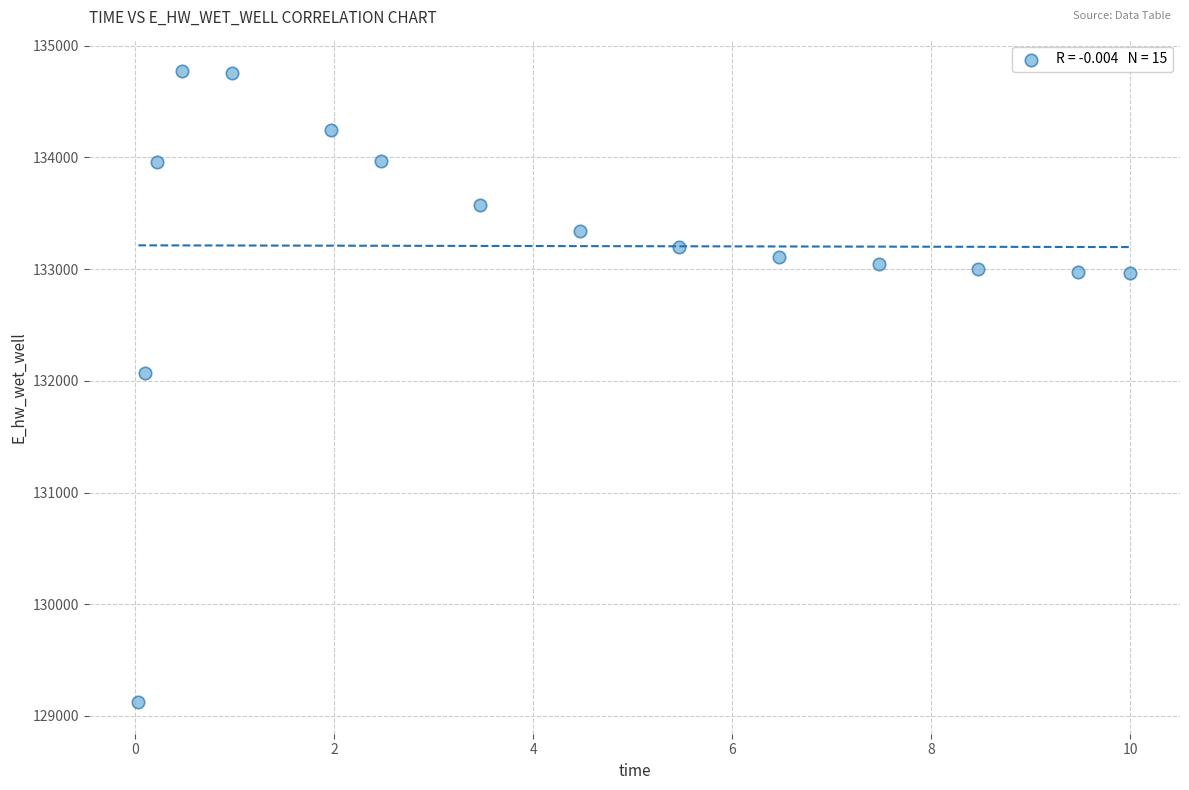

What Y value in the scatter plot is closest to 131947?

132070.8